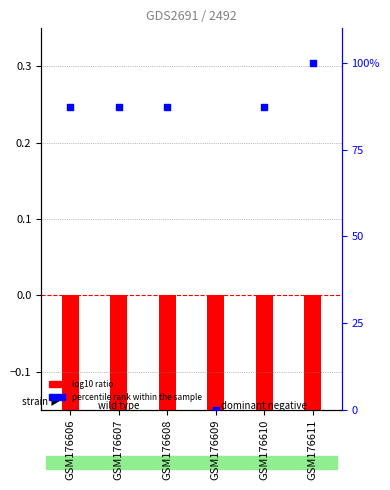

Is the value of log10 ratio at GSM176606 greater than the value of percentile rank within the sample at GSM176608?

No